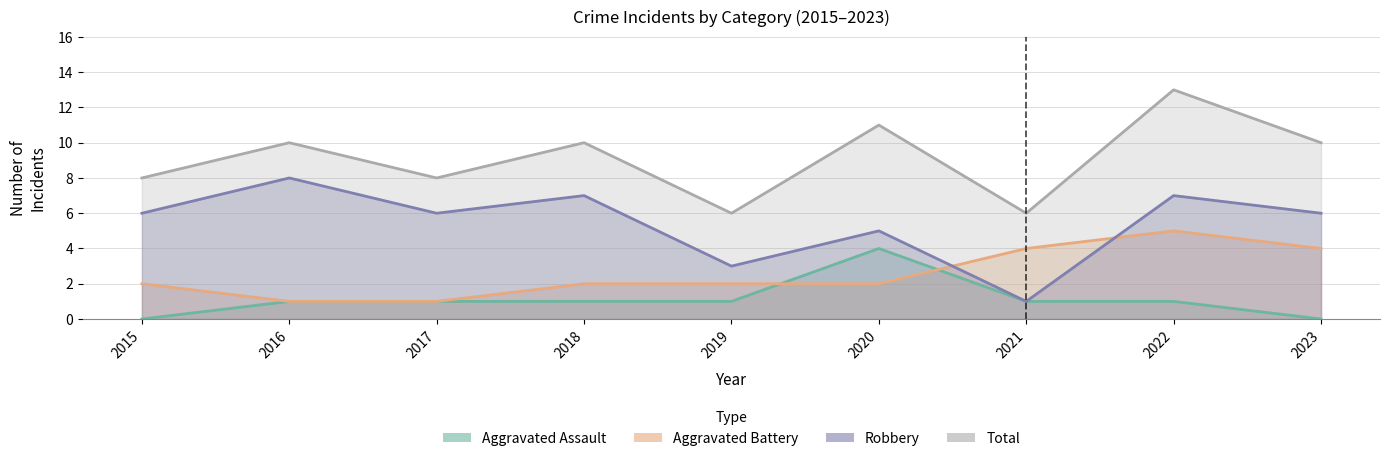

What are all the series names shown in the legend?

Aggravated Assault, Aggravated Battery, Robbery, Total